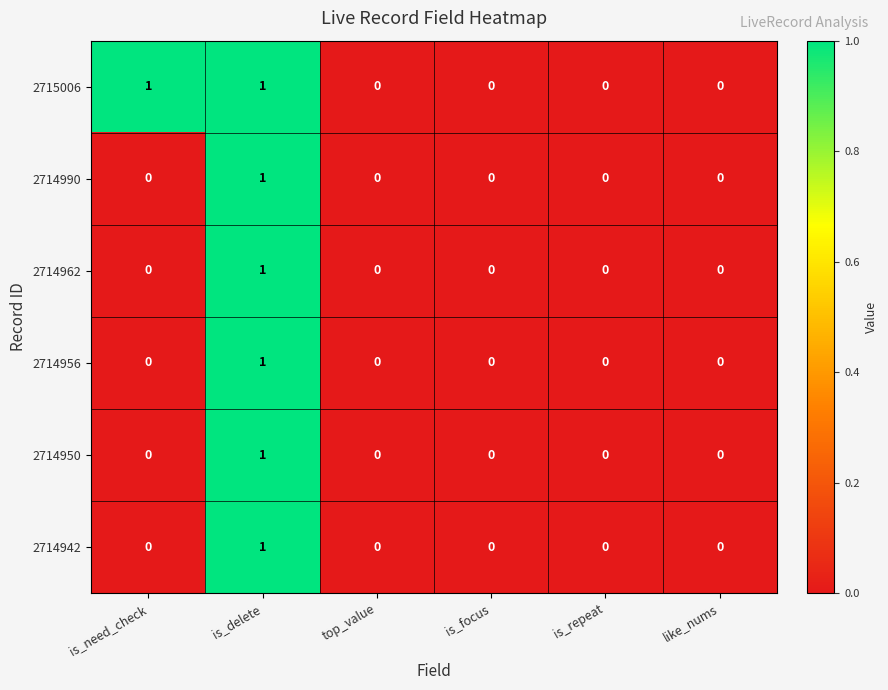

At which label does 2714962 reach its peak?

is_delete